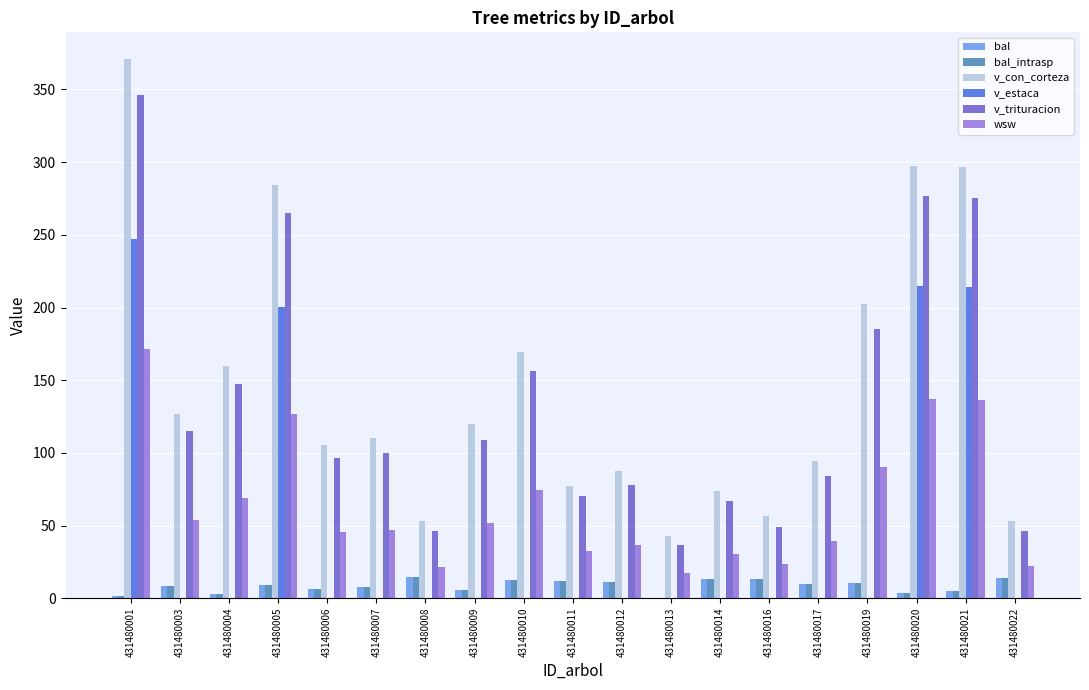

How many groups of bars are there?

19